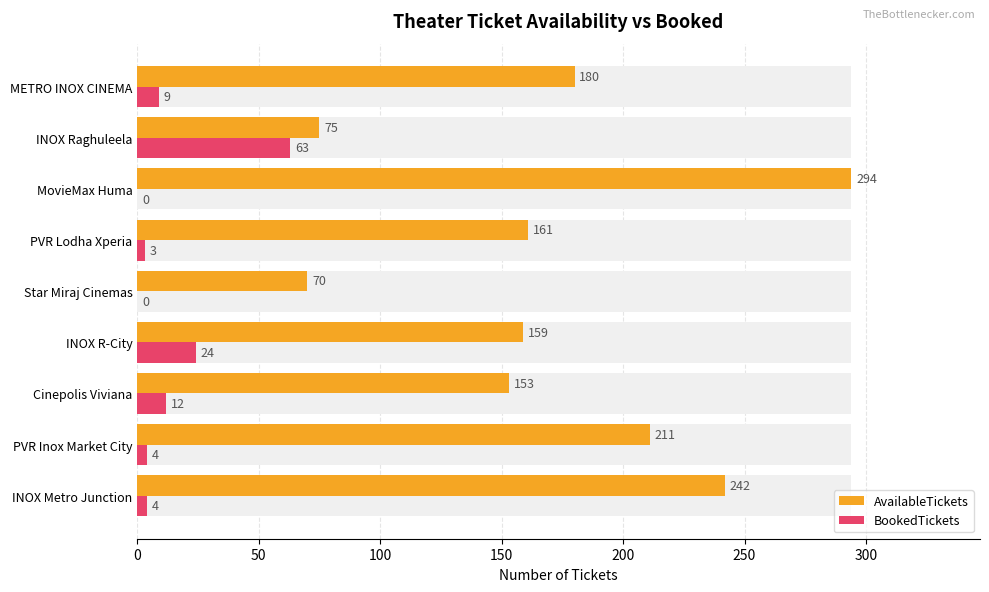

How many values in the AvailableTickets series are below 161?

4